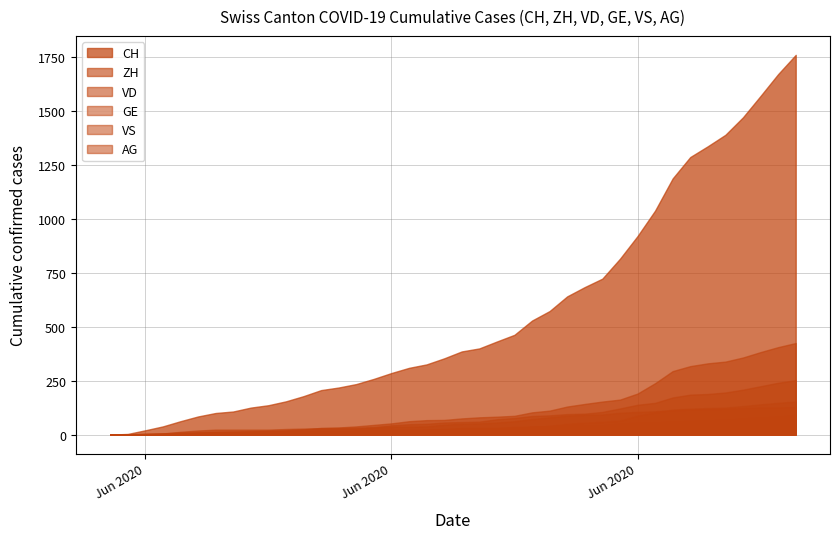

What is the sum of all GE values?

1389